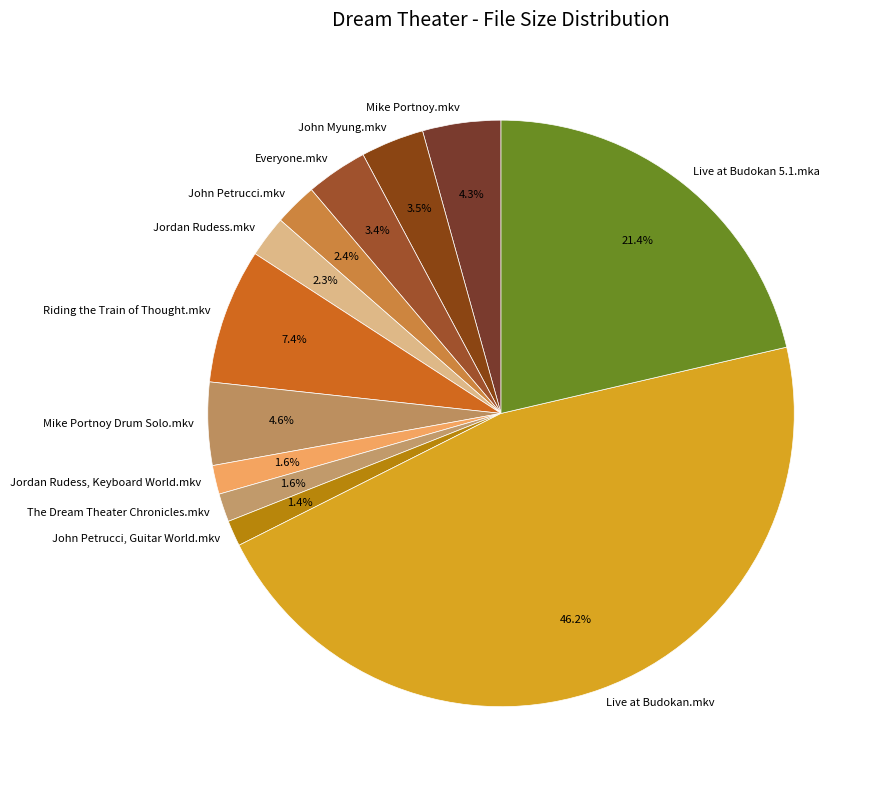

What is the largest slice in the pie chart?

Live at Budokan.mkv